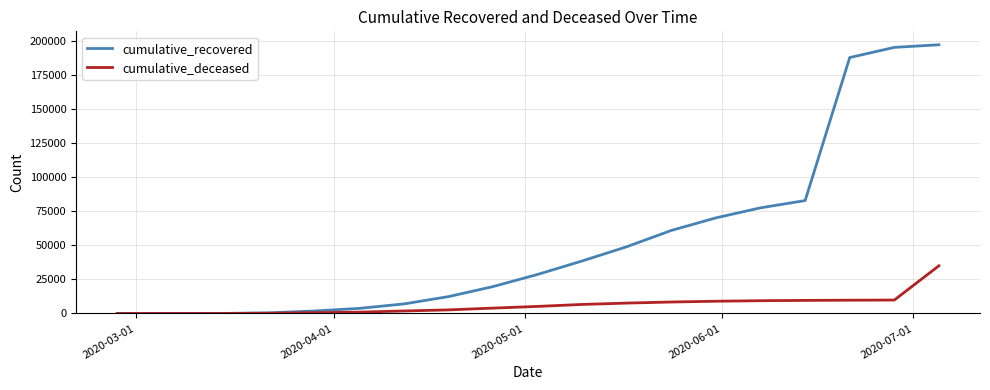

List the series in order of their overall mean, lowest first.

cumulative_deceased, cumulative_recovered